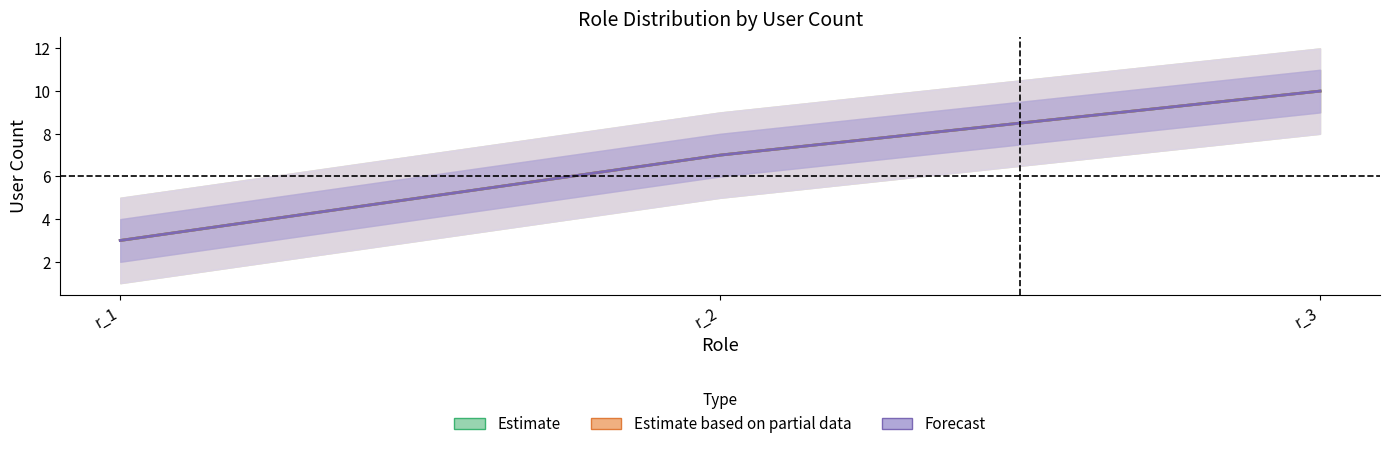

The value of Estimate based on partial data at r_3 is 10. True or false?

True